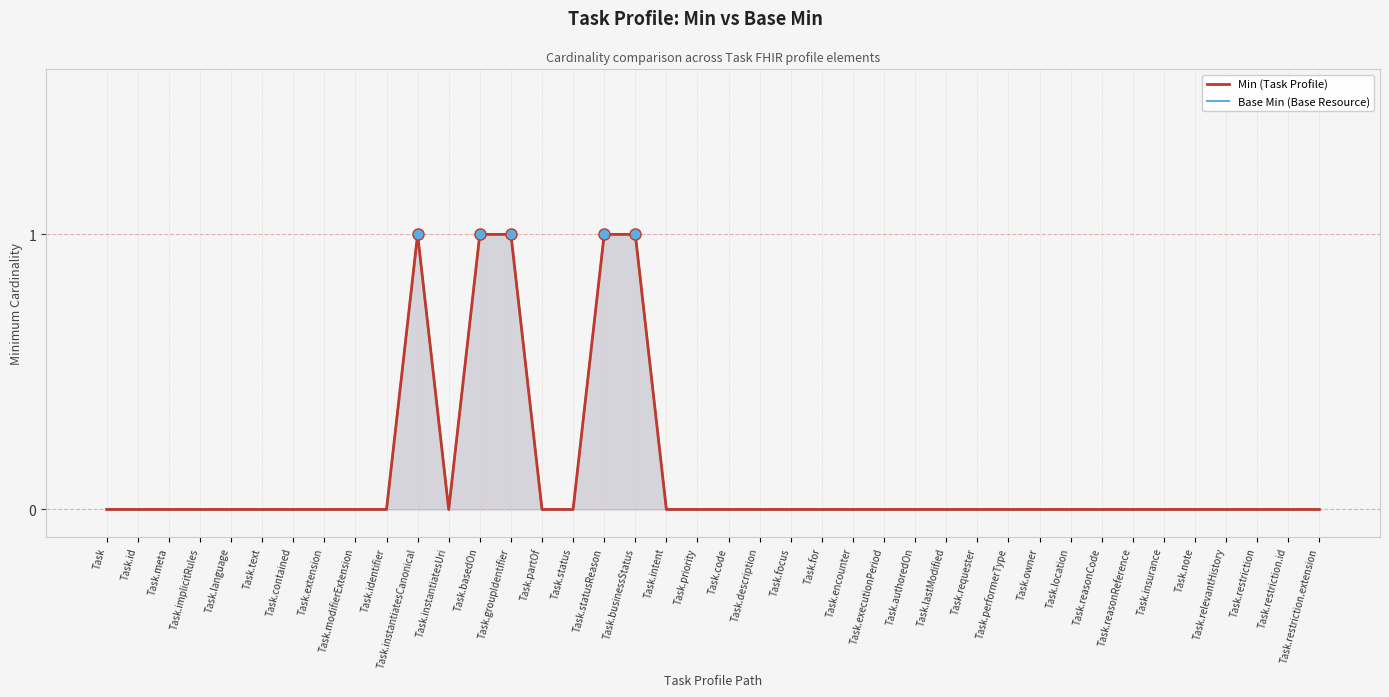

What is the sum of all Base Min (Base Resource) values?

5